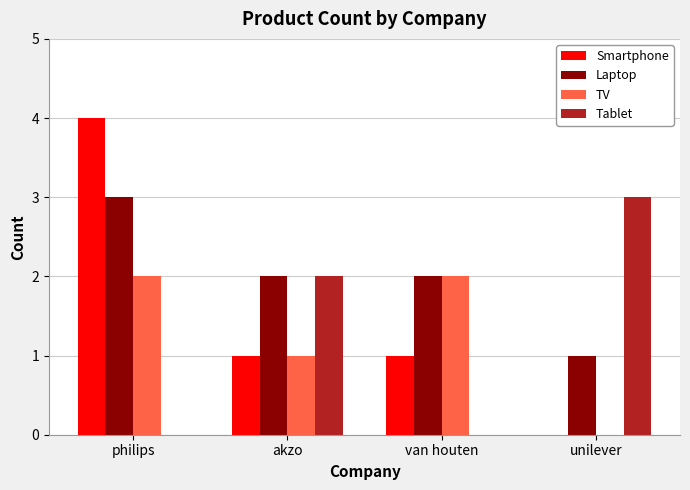

The Smartphone series shows 1 at akzo. True or false?

True